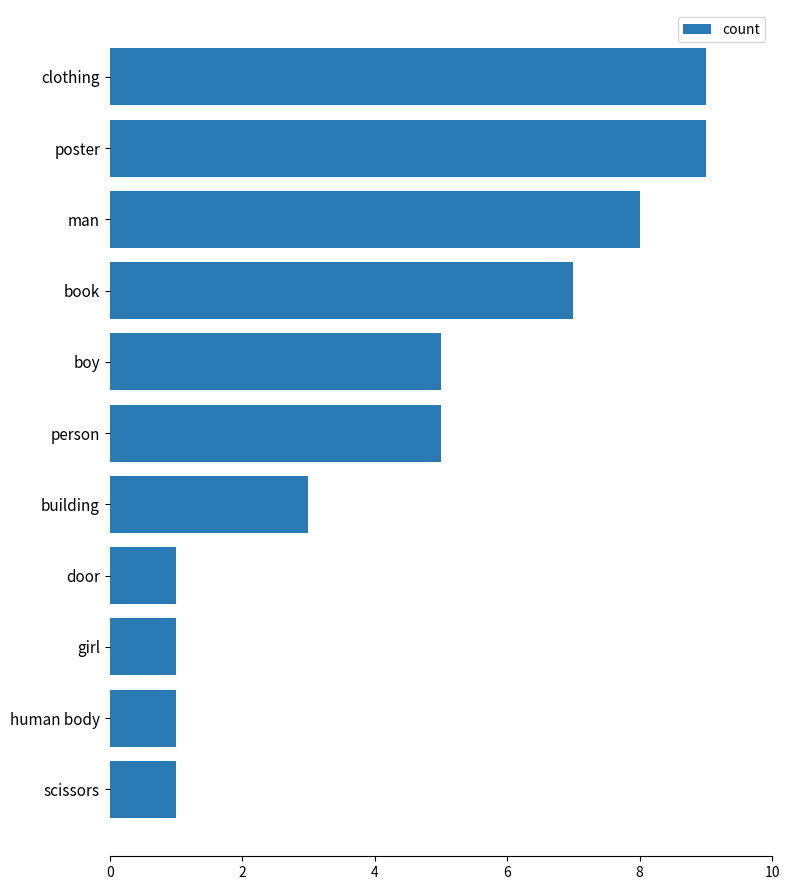

The value at clothing is 9. True or false?

True